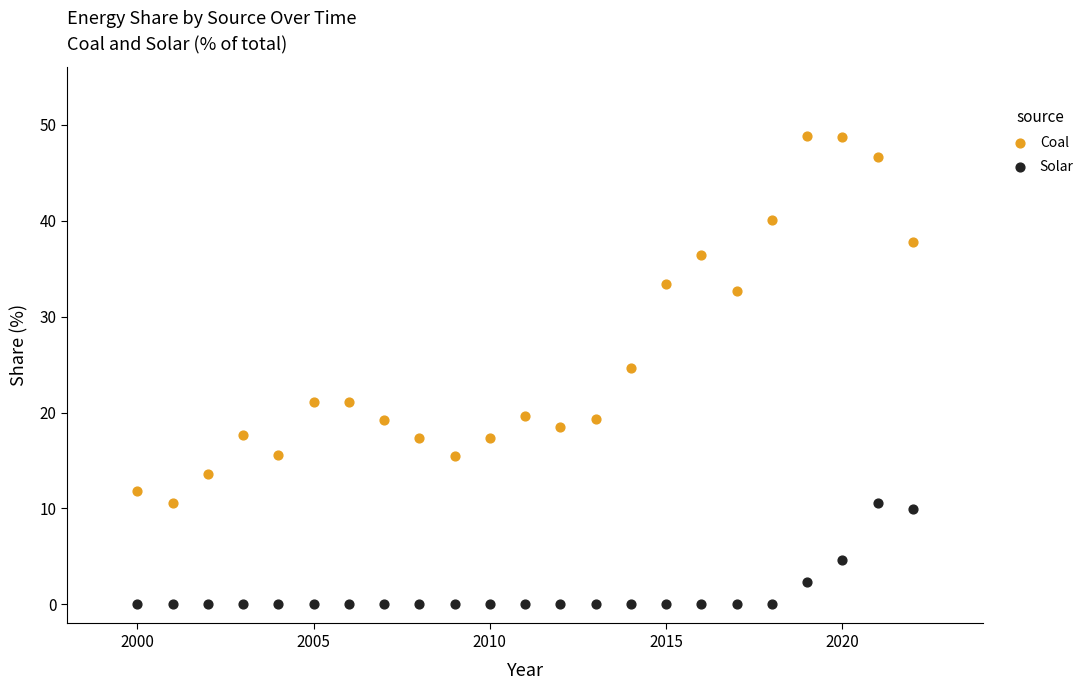

Which series has the widest spread of Y values?

Coal